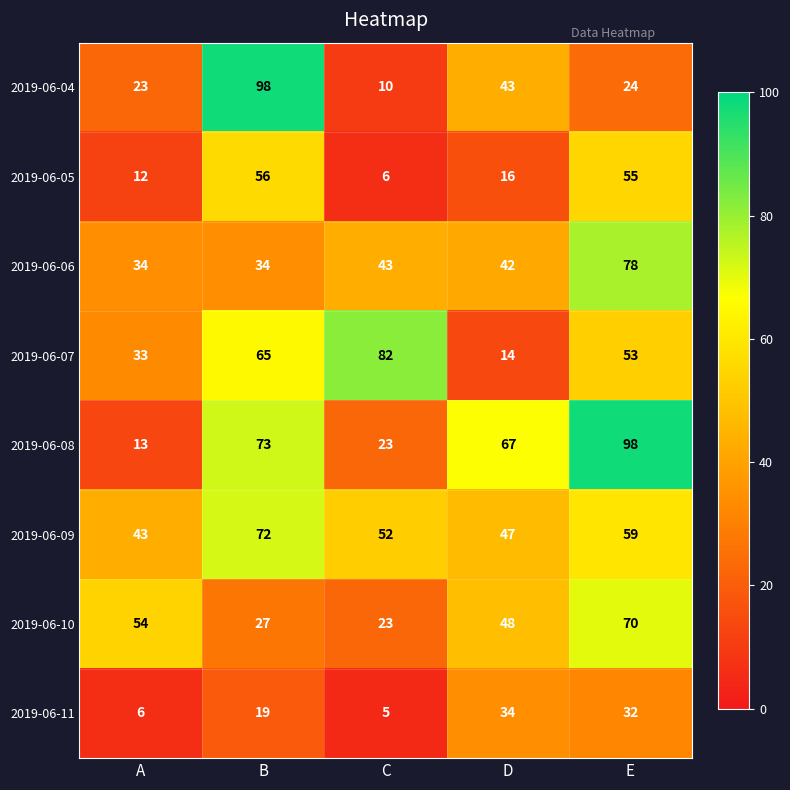

At E, list the series in order from largest to smallest.

2019-06-08, 2019-06-06, 2019-06-10, 2019-06-09, 2019-06-05, 2019-06-07, 2019-06-11, 2019-06-04